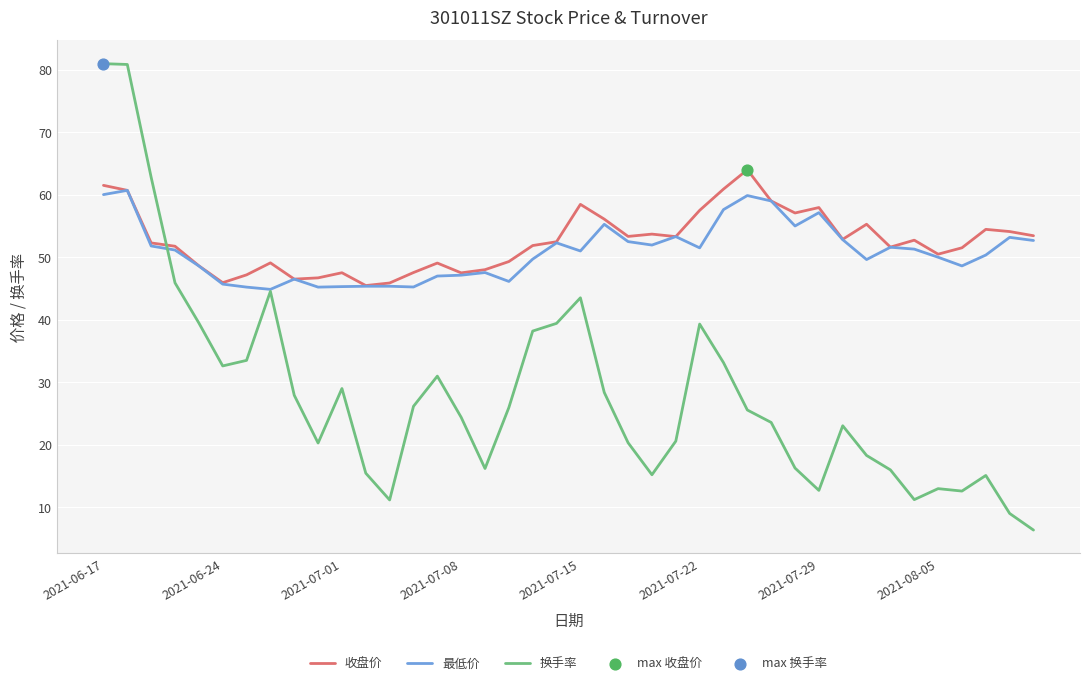

What is the greatest value displayed?

81.0